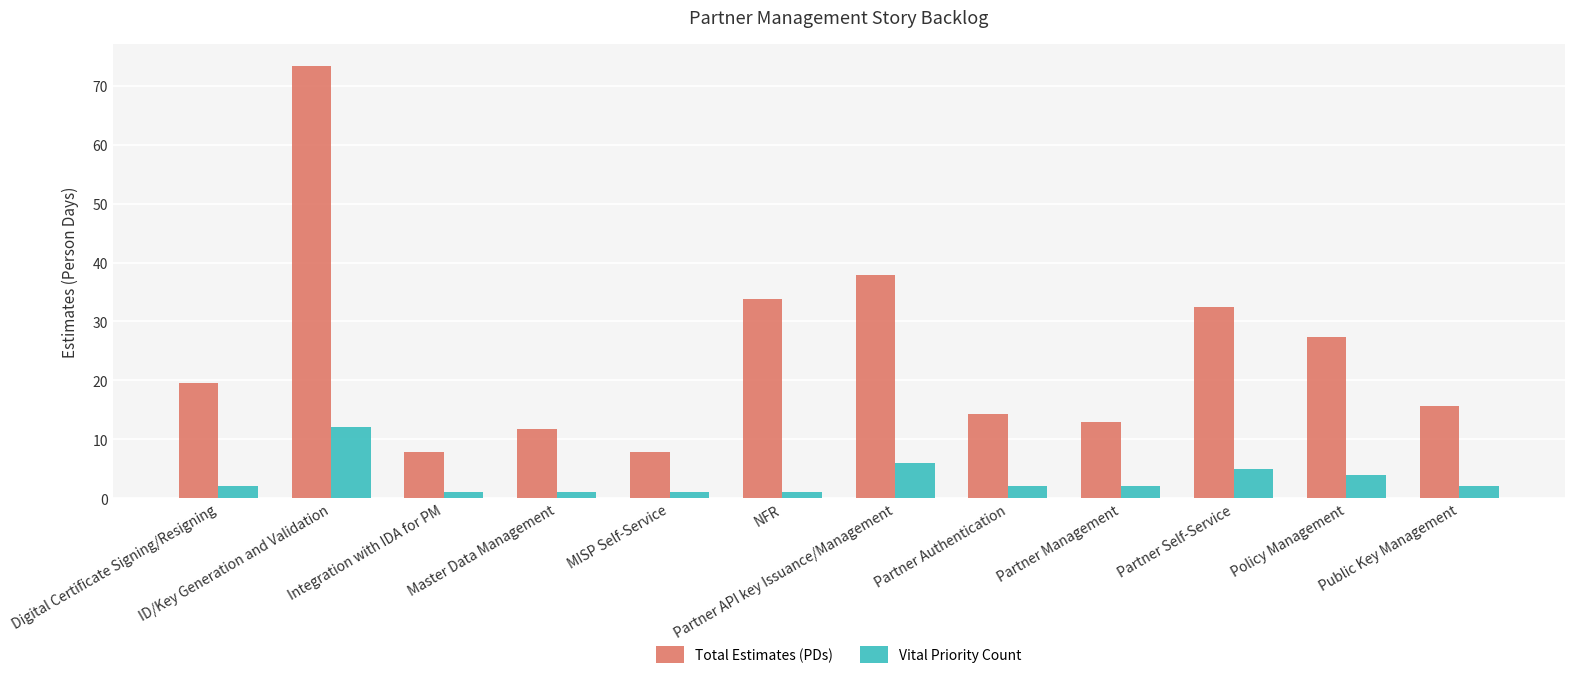

What is the greatest value displayed?

73.5